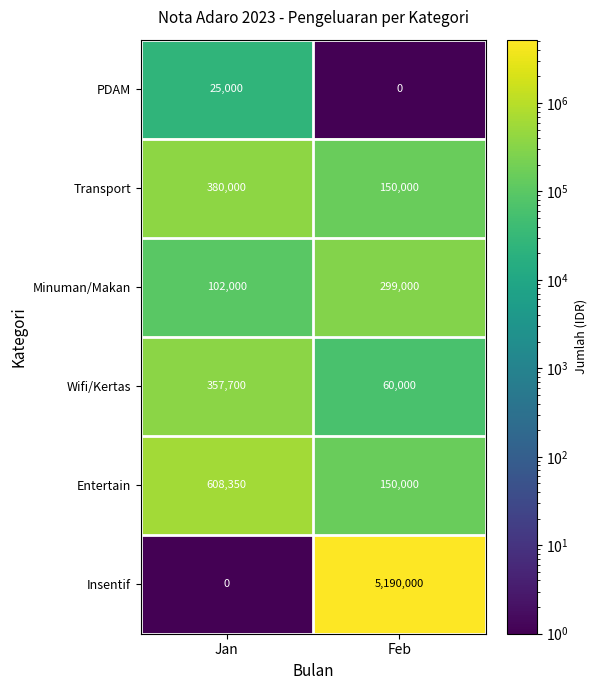

Count the number of categories in the chart.

2